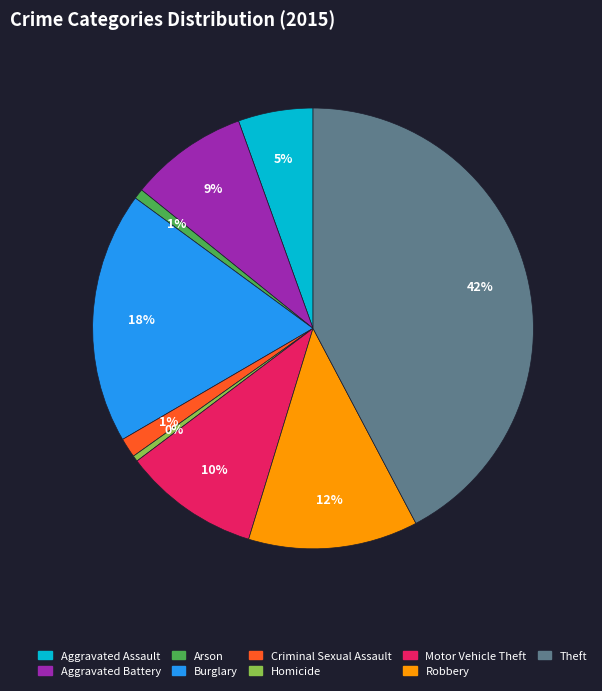

What is the largest slice in the pie chart?

Theft